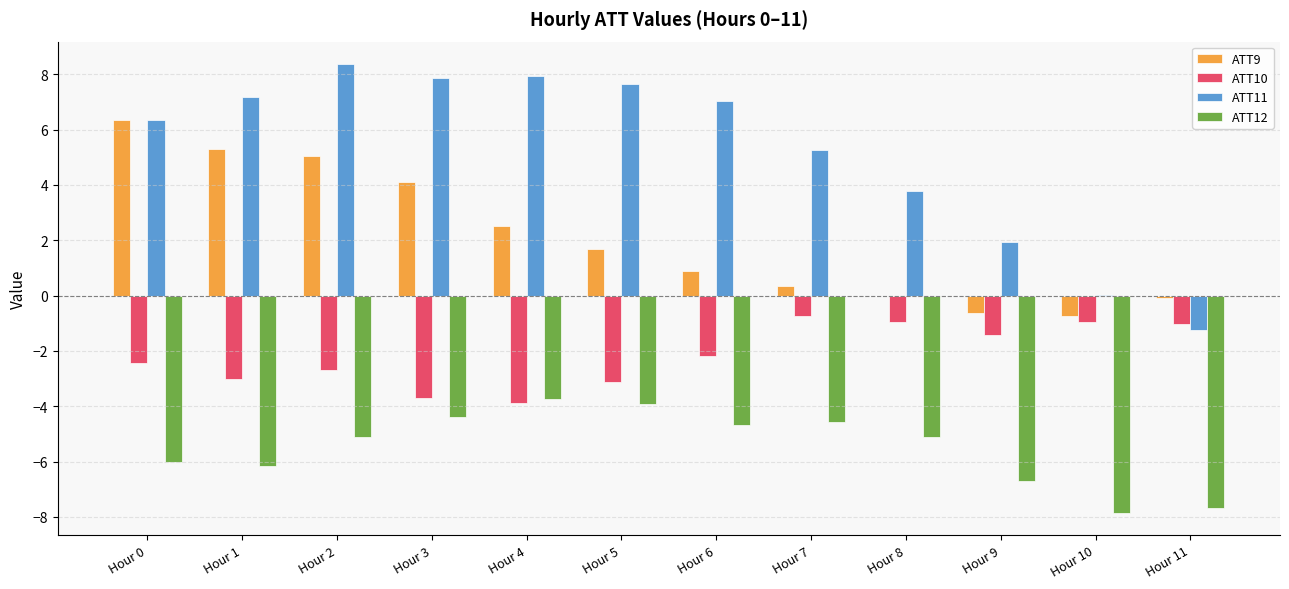

True or false: ATT10 has a value of -1.7 at Hour 2.

False